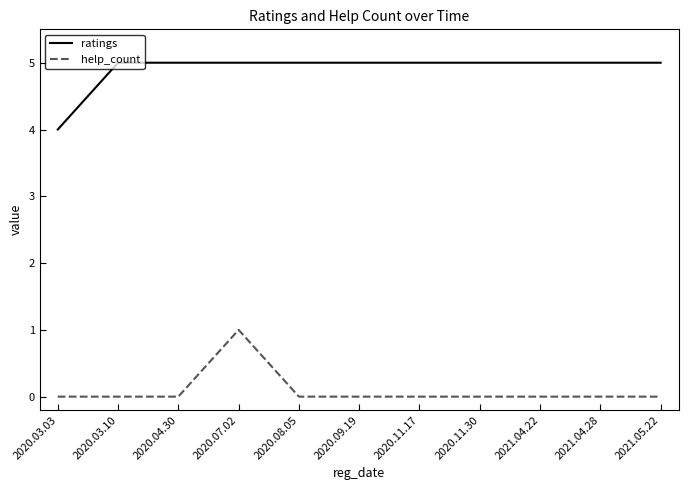

At which label does ratings reach its minimum?

2020.03.03